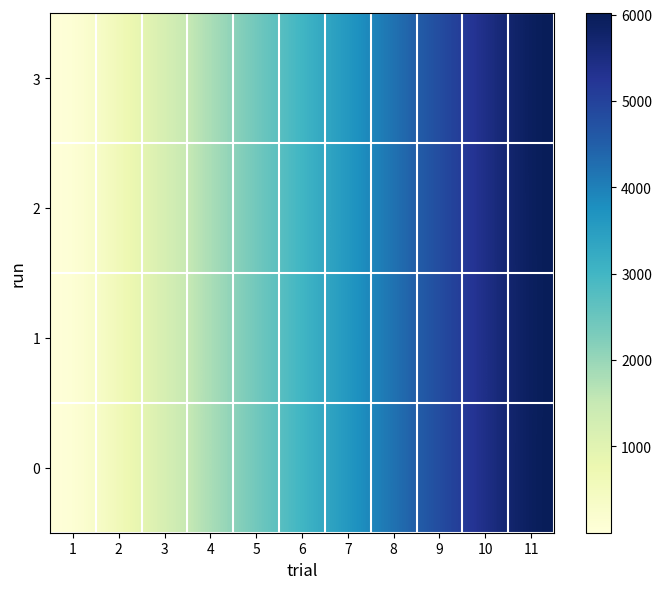

At how many categories does at least one series exceed 5307?

2